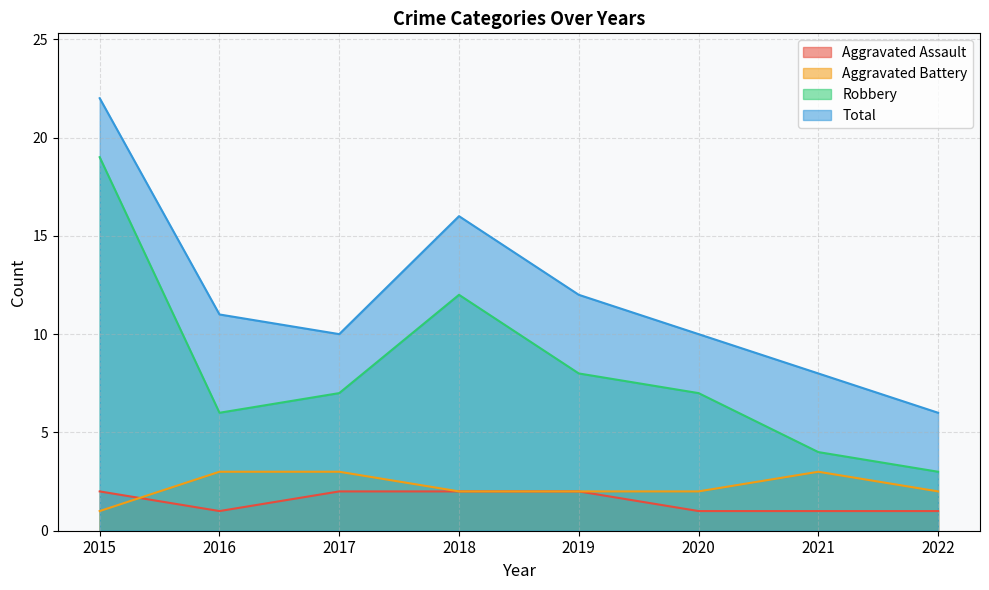

Reading right to left, transcribe all the data shown in this chart.

Aggravated Assault: 1	1	1	2	2	2	1	2
Aggravated Battery: 2	3	2	2	2	3	3	1
Robbery: 3	4	7	8	12	7	6	19
Total: 6	8	10	12	16	10	11	22